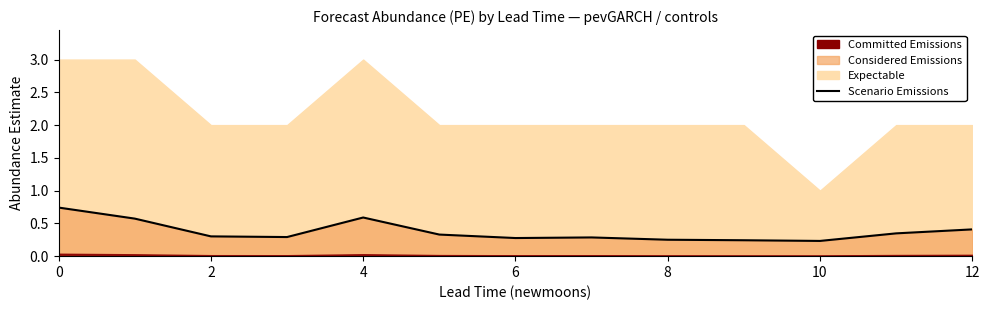

How many lines are shown in the chart?

1